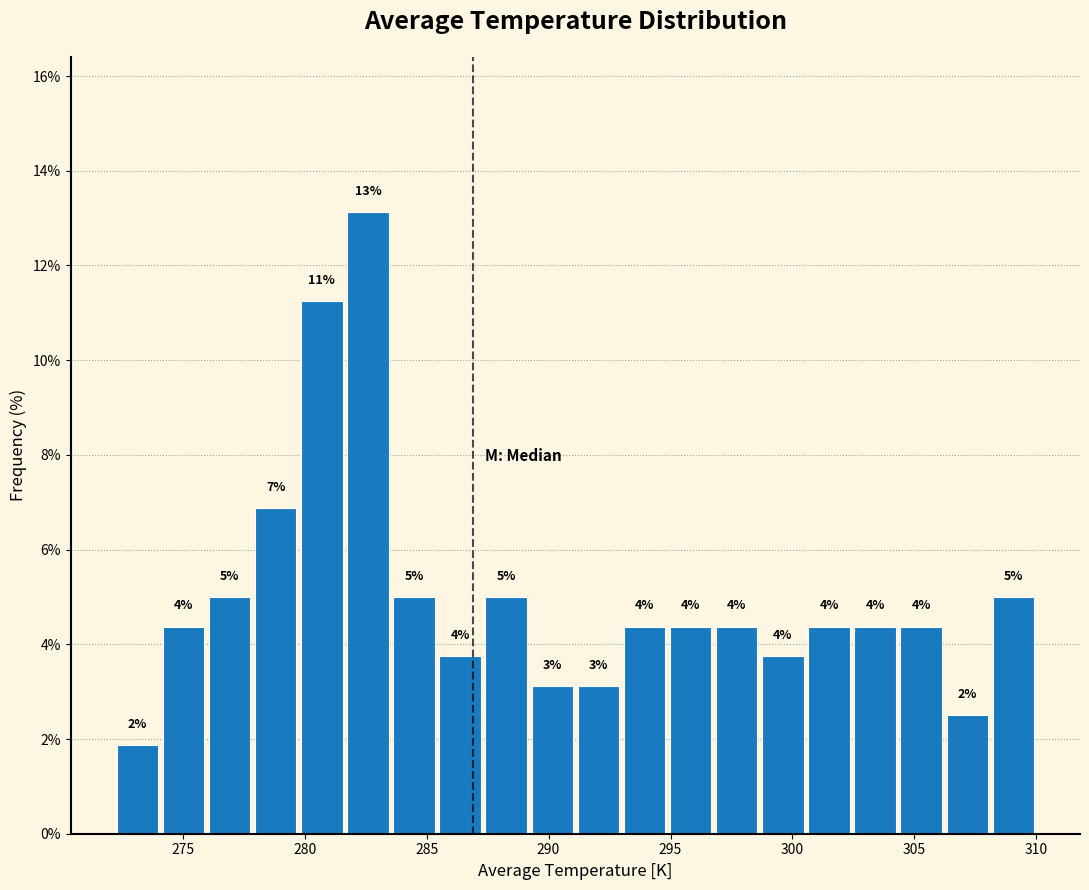

Read against the x-axis, roughly where is the centre of the tallest bar?

282.5